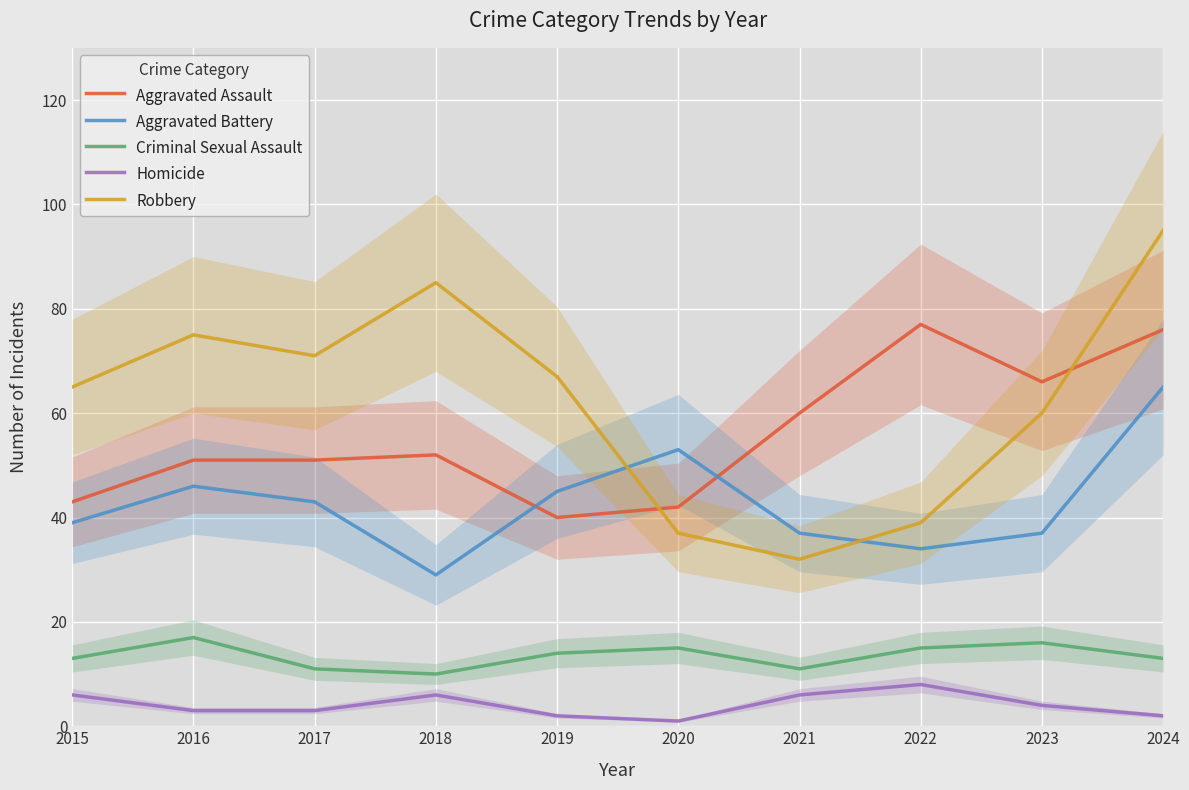

At which label does Aggravated Assault first exceed 52?

2021